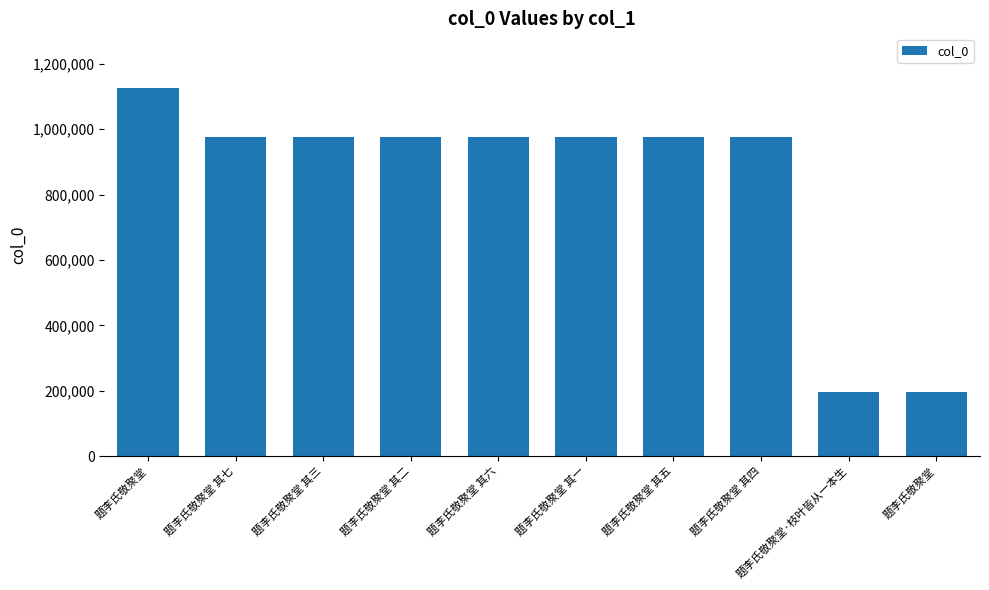

How many values are below 976722?

5